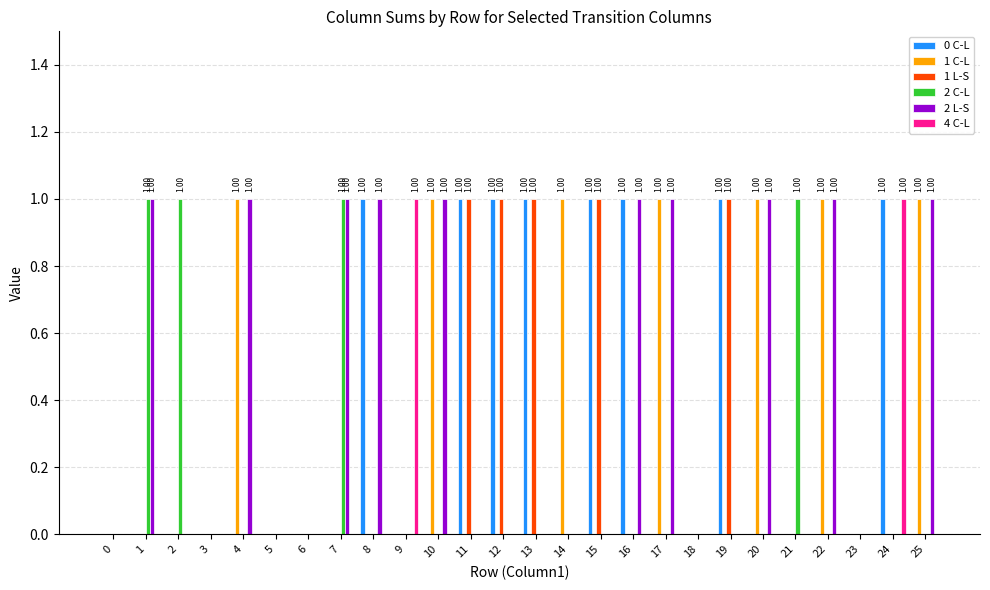

Reading left to right, extract all data points from this chart.

0 C-L: 0	0	0	0	0	0	0	0	1	0	0	1	1	1	0	1	1	0	0	1	0	0	0	0	1	0
1 C-L: 0	0	0	0	1	0	0	0	0	0	1	0	0	0	1	0	0	1	0	0	1	0	1	0	0	1
1 L-S: 0	0	0	0	0	0	0	0	0	0	0	1	1	1	0	1	0	0	0	1	0	0	0	0	0	0
2 C-L: 0	1	1	0	0	0	0	1	0	0	0	0	0	0	0	0	0	0	0	0	0	1	0	0	0	0
2 L-S: 0	1	0	0	1	0	0	1	1	0	1	0	0	0	0	0	1	1	0	0	1	0	1	0	0	1
4 C-L: 0	0	0	0	0	0	0	0	0	1	0	0	0	0	0	0	0	0	0	0	0	0	0	0	1	0